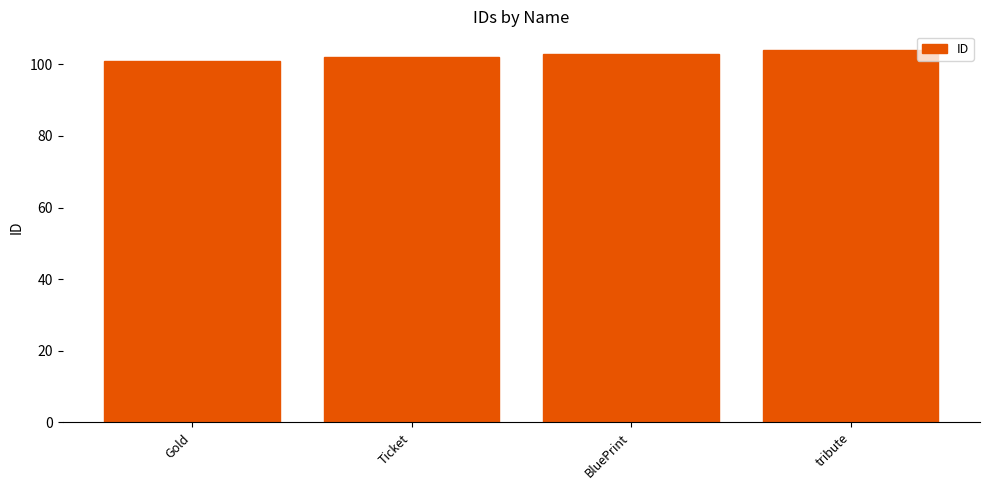

What is the label of the 2nd bar from the right?

BluePrint